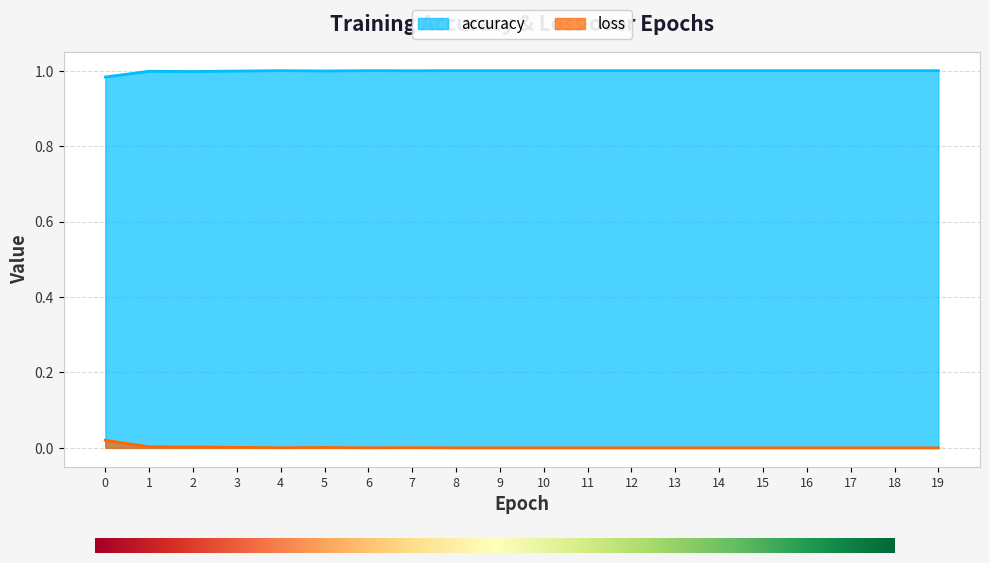

Read the accuracy value at 0.

1.0